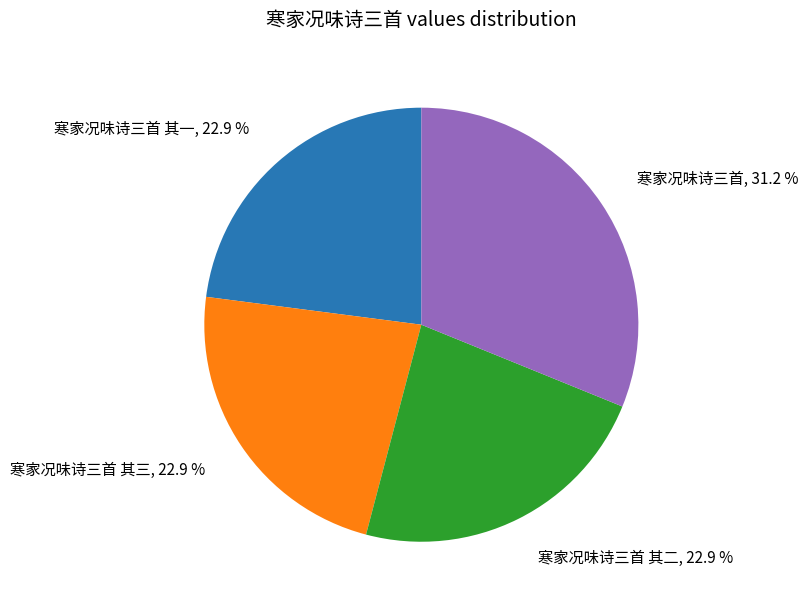

How many segments does this pie chart have?

4